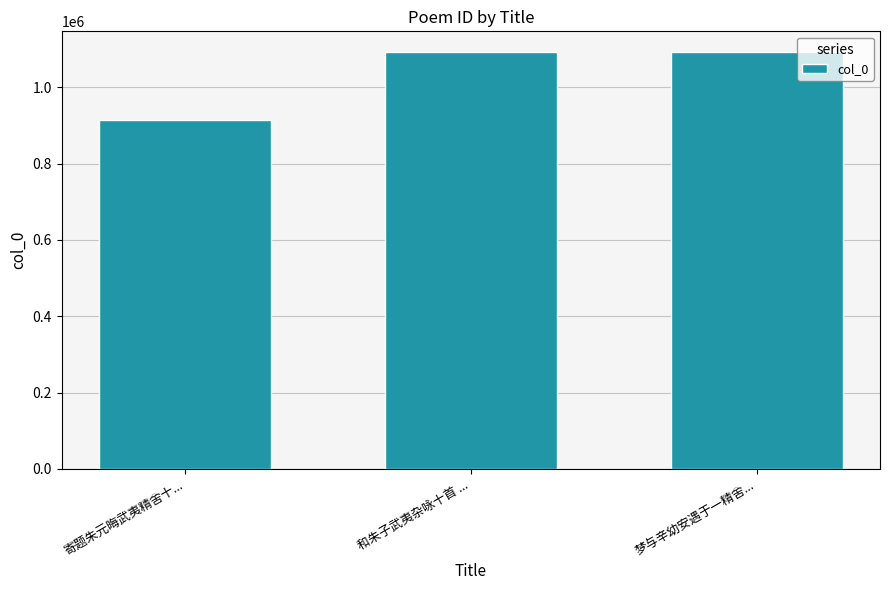

Does the chart contain stacked bars?

No